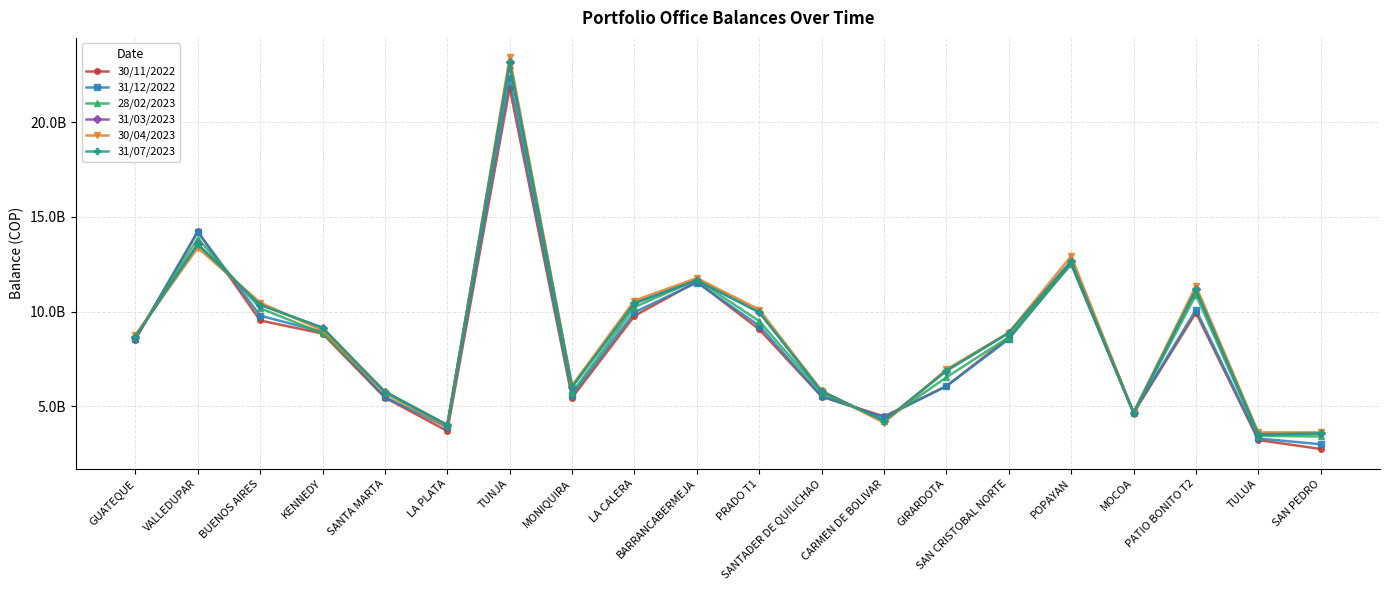

True or false: 31/07/2023 and 31/03/2023 cross at least once.

False